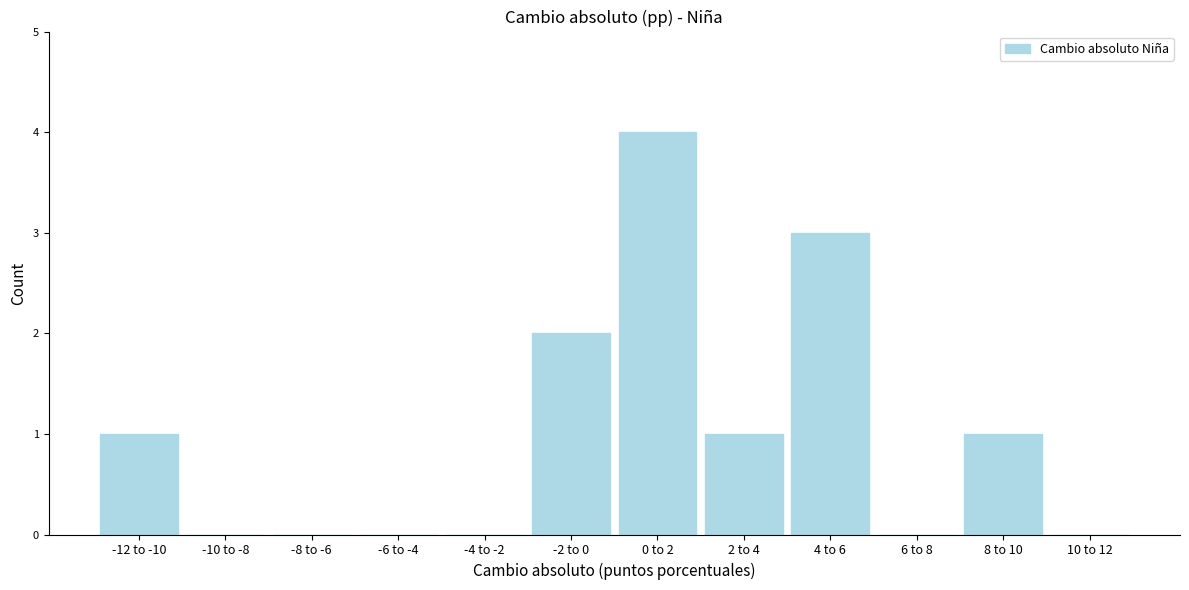

Reading left to right, list all the values displayed in this chart.

-12 to -10=1	-10 to -8=0	-8 to -6=0	-6 to -4=0	-4 to -2=0	-2 to 0=2	0 to 2=4	2 to 4=1	4 to 6=3	6 to 8=0	8 to 10=1	10 to 12=0